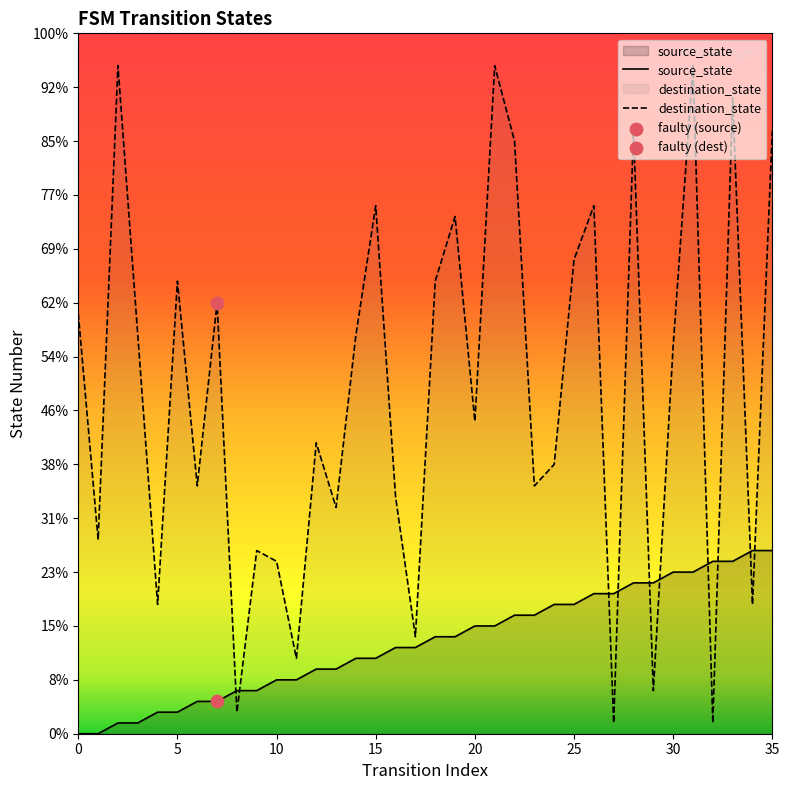

Which series has the widest spread of Y values?

destination_state